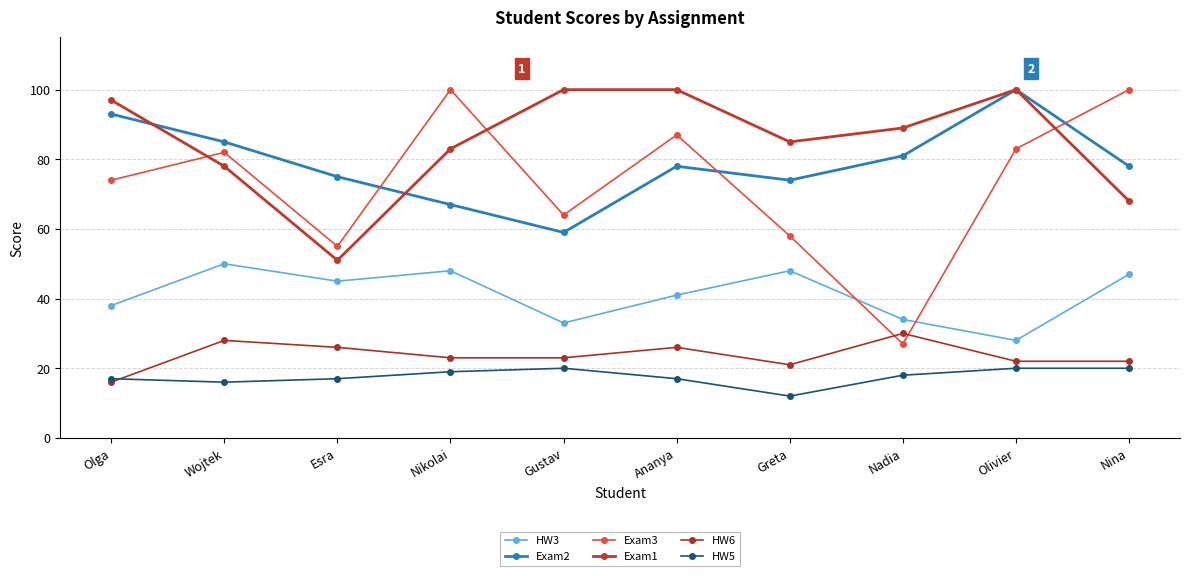

True or false: HW6 and Exam2 intersect in this chart.

False